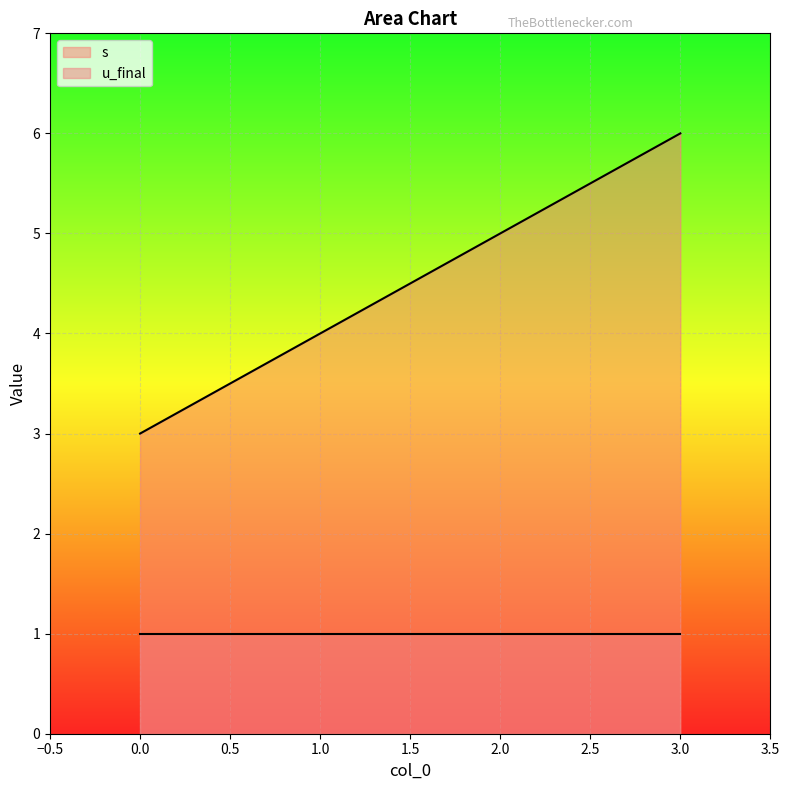

At which category does the chart reach its peak across all series?

3.0